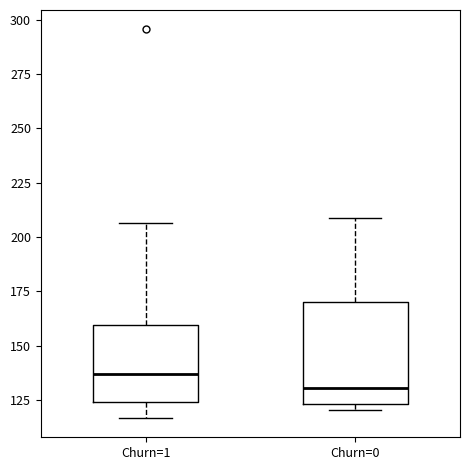

Comparing the boxes themselves (not the whiskers), which one is the tallest?

Churn=0